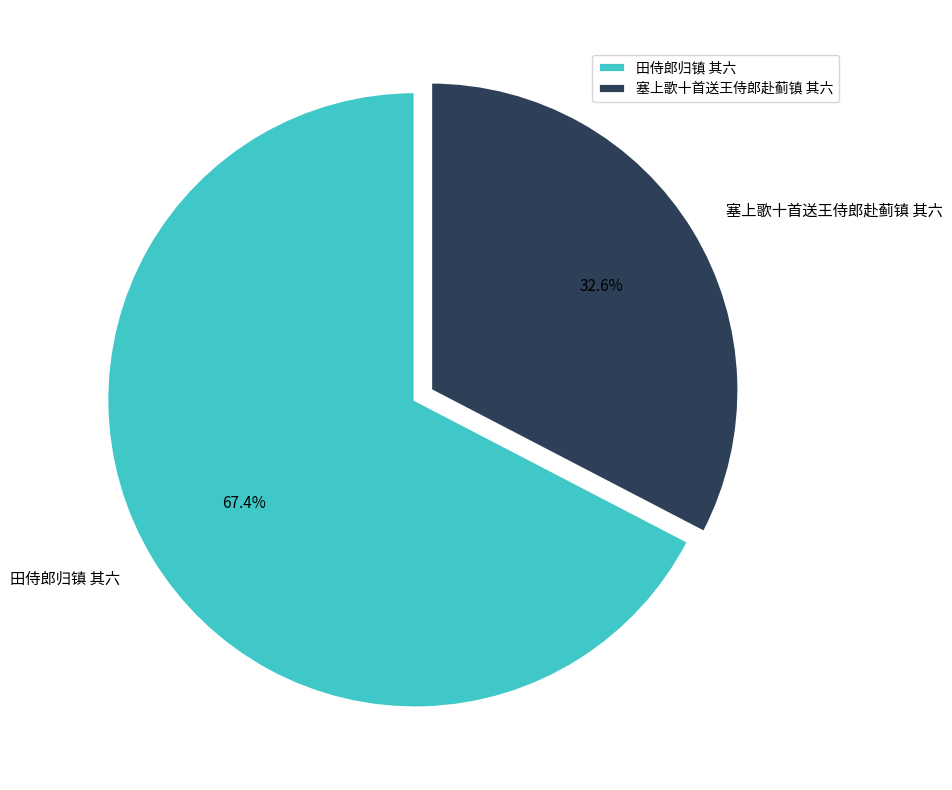

Is it true that 田侍郎归镇 其六 is 58% of the pie?

False